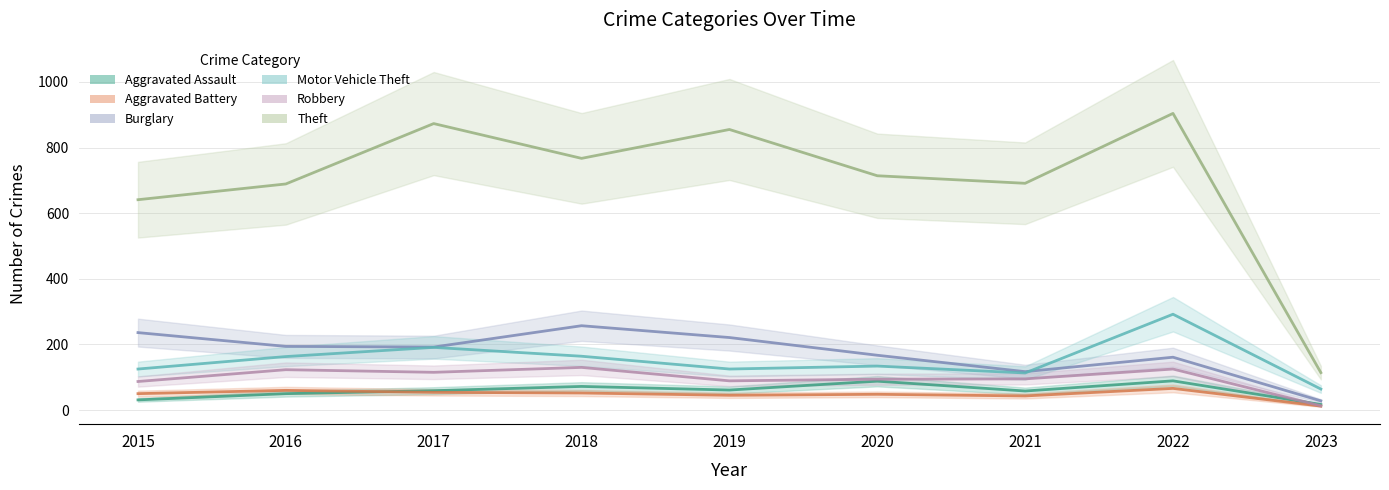

How many distinct data groups are displayed?

6